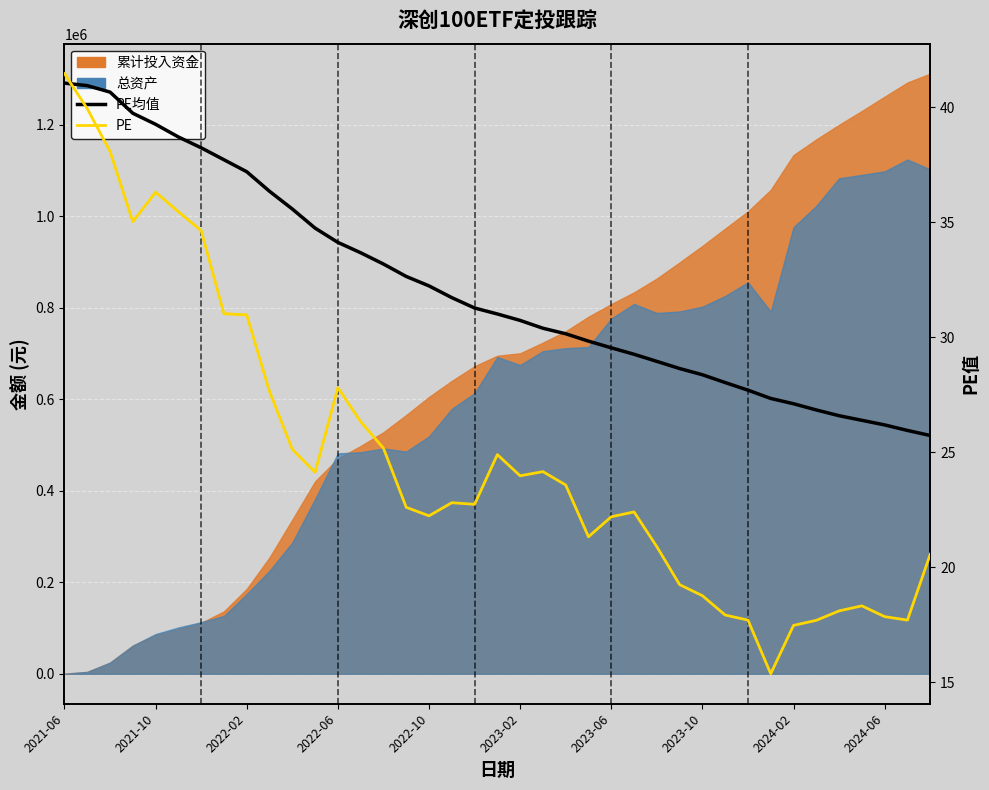

Is it true that PE均值 equals 33.7 at 13?

True